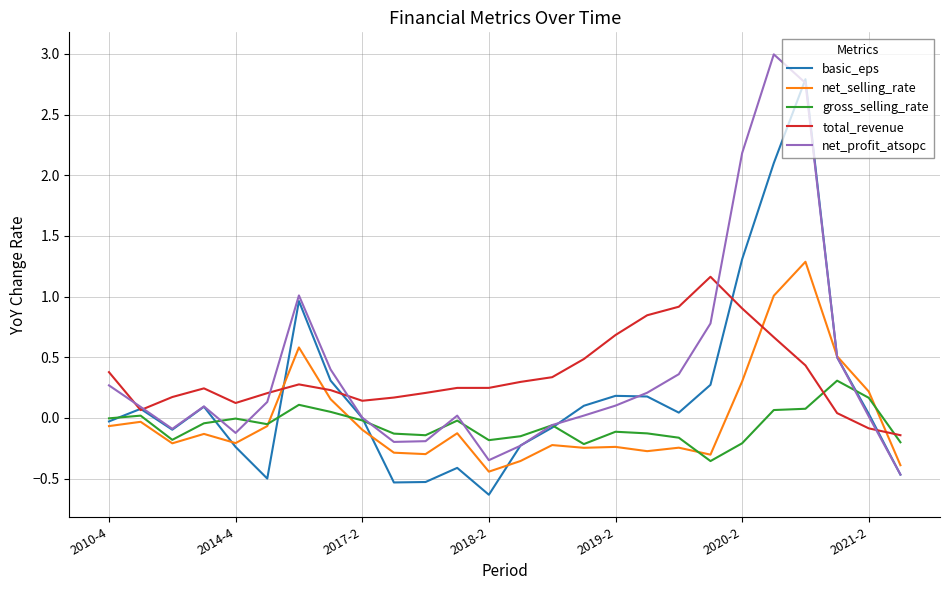

How many lines are shown in the chart?

5